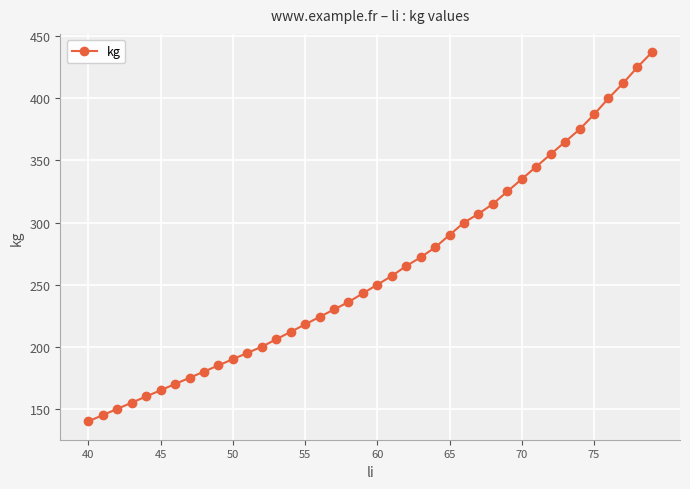

What is the smallest value displayed?

140